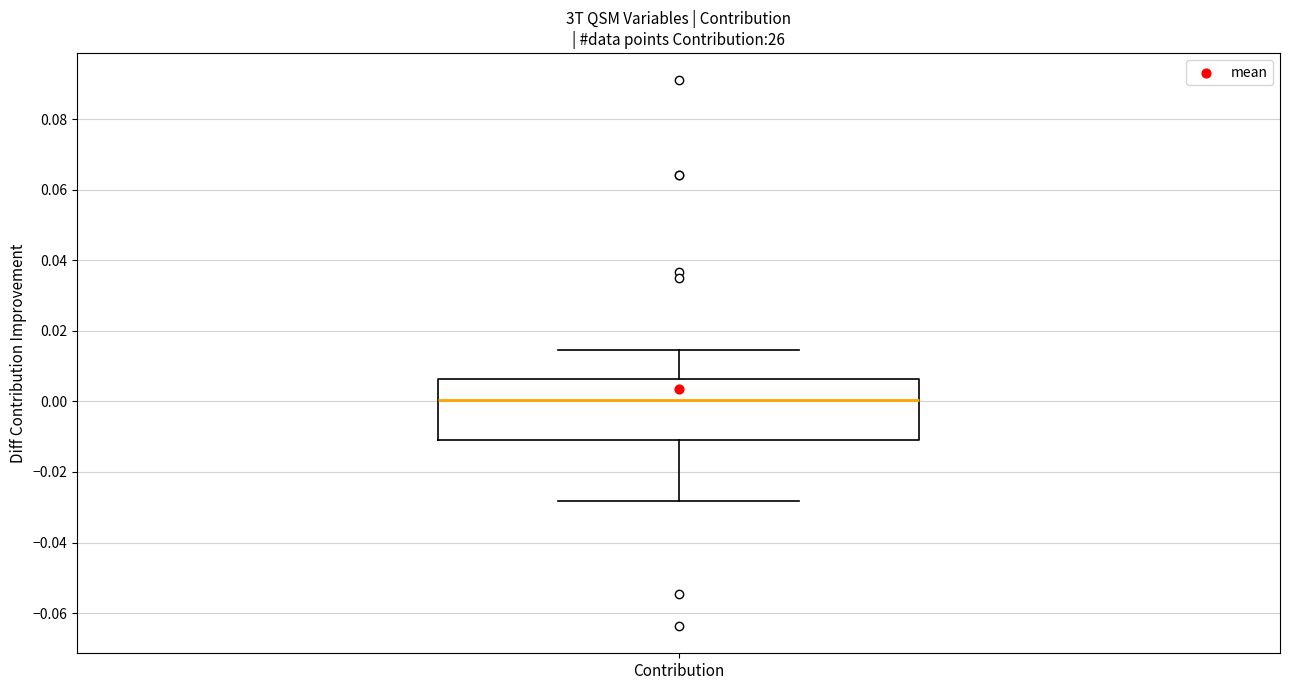

Read this box plot against the y-axis: the position of the median line, the range covered by the box, and the ends of both whiskers. The values are not printed on the chart, so give them approximately, as read against the axis.

median 0.000, box -0.012 to 0.006, whiskers -0.028 to 0.014